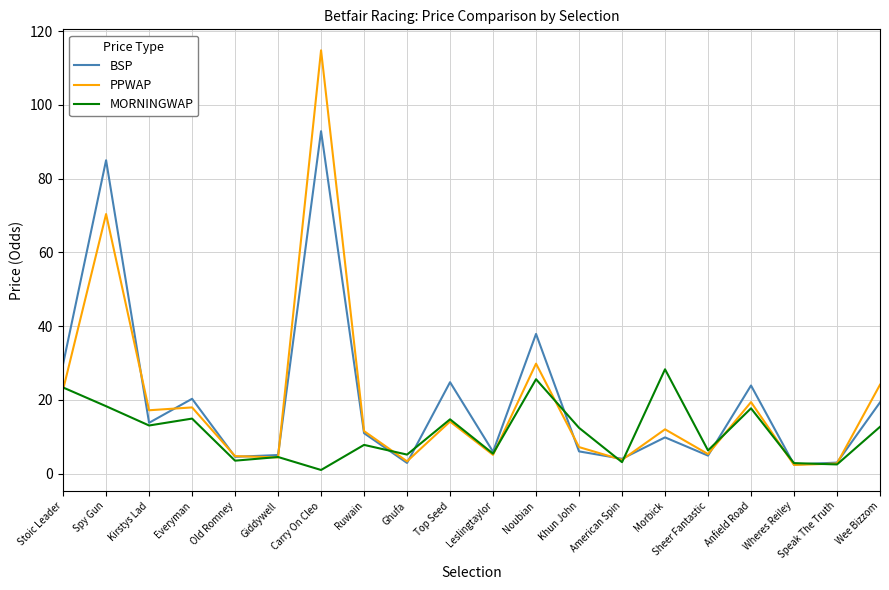

What position from the right is Morbick?

6